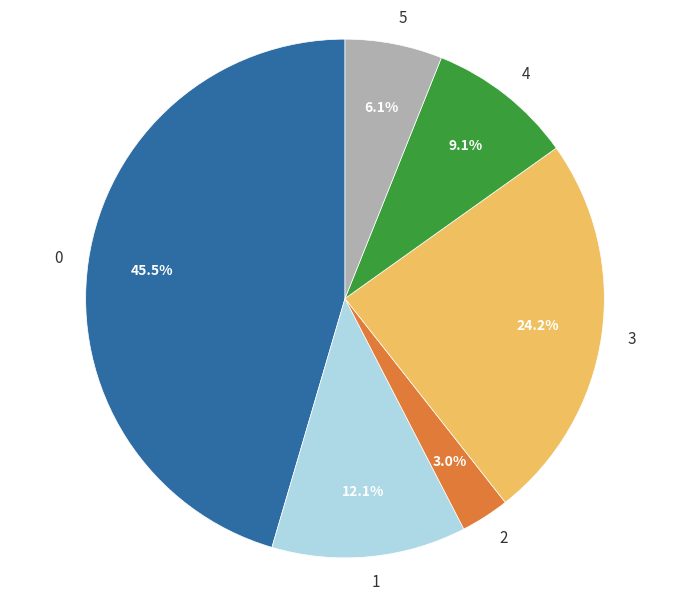

Approximately how many times larger is the value at 1 compared to 0?

0.3